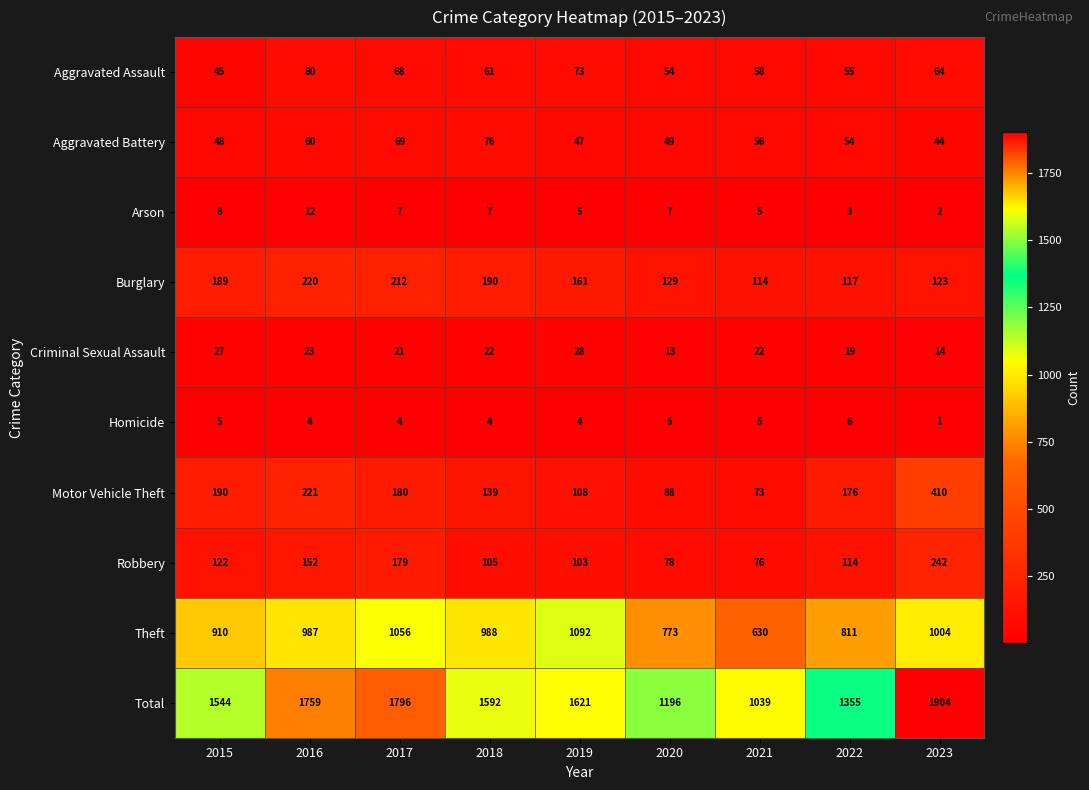

Which series has the largest total across all categories?

Total